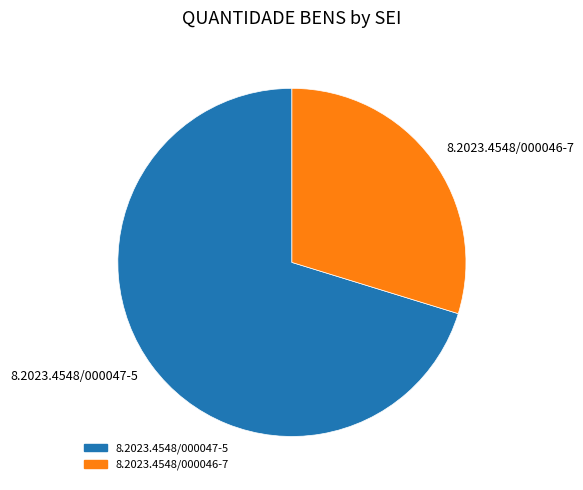

Which category has the smallest portion of the pie?

8.2023.4548/000046-7